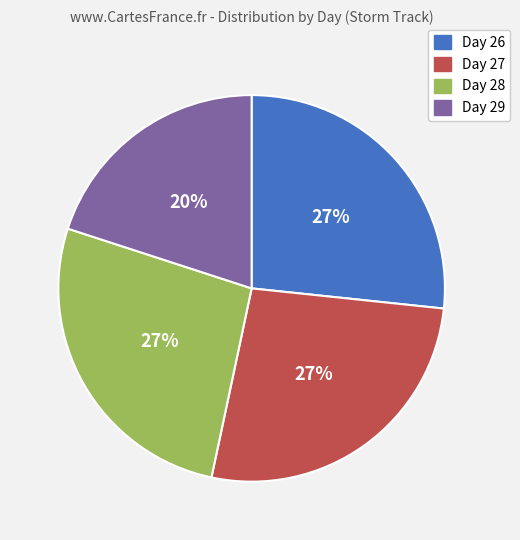

How many slices are in this pie chart?

4